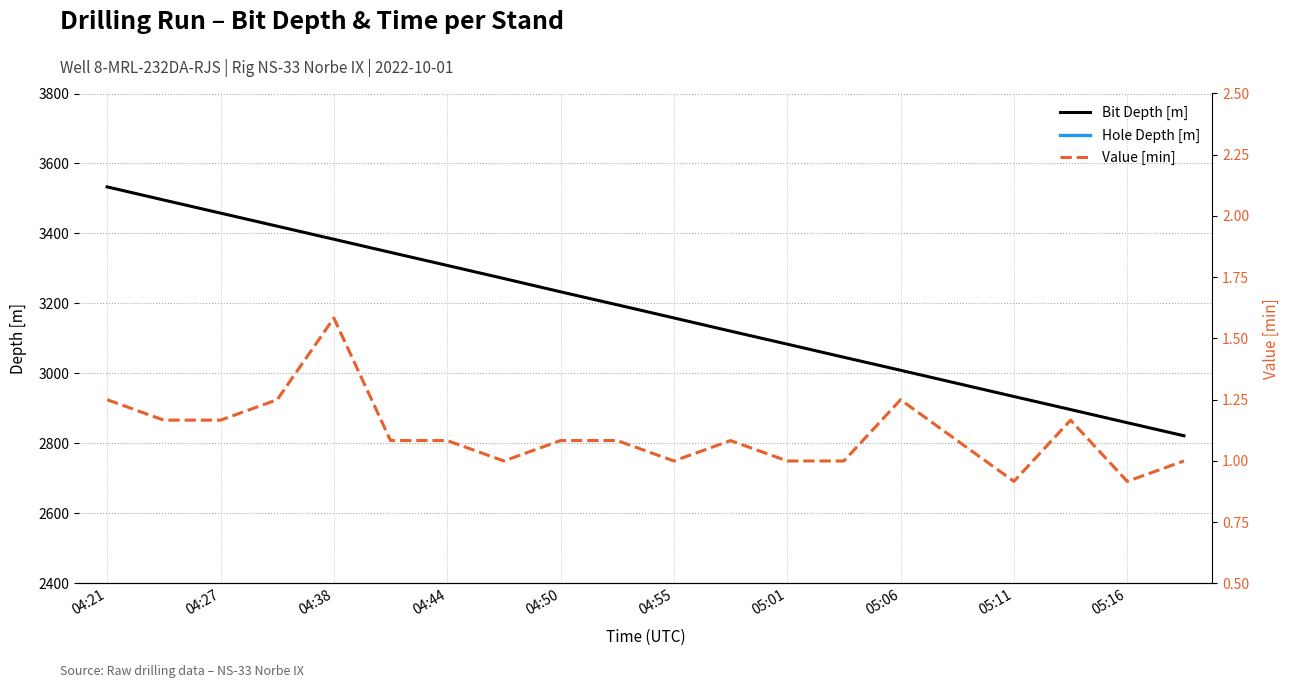

Is this an area chart (filled region under the line)?

No